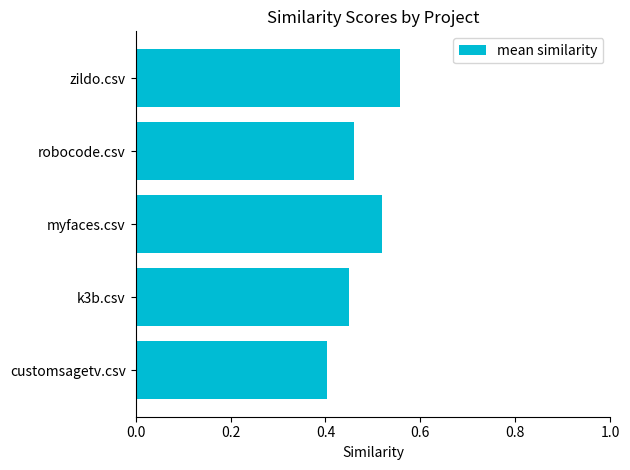

True or false: the data shows 0.2 at myfaces.csv.

False